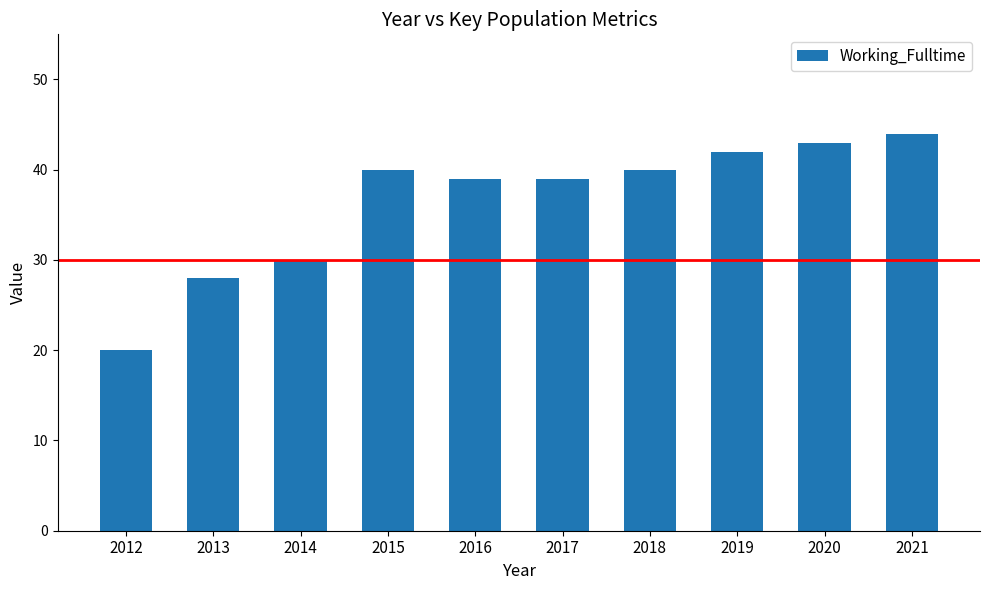

Reading left to right, what are all the values shown in this chart?

2012=20	2013=28	2014=30	2015=40	2016=39	2017=39	2018=40	2019=42	2020=43	2021=44